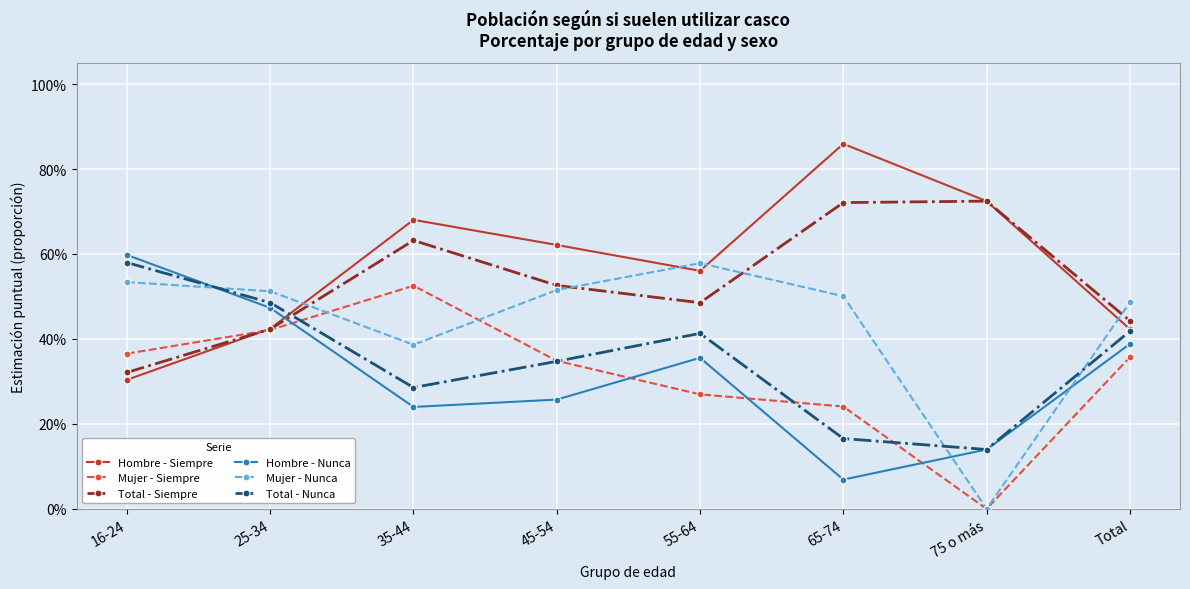

How many times do Total - Siempre and Mujer - Siempre cross each other?

1